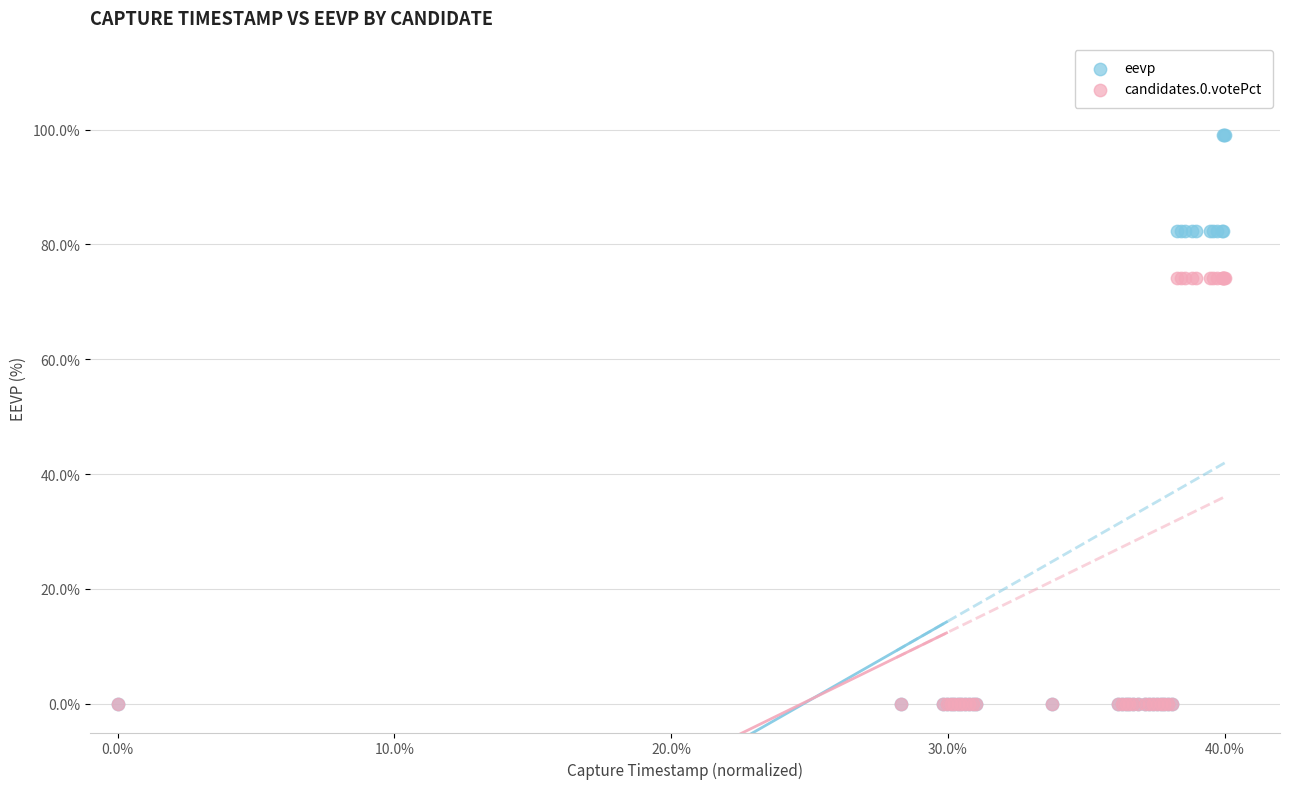

What are all the series names shown in the legend?

eevp, candidates.0.votePct